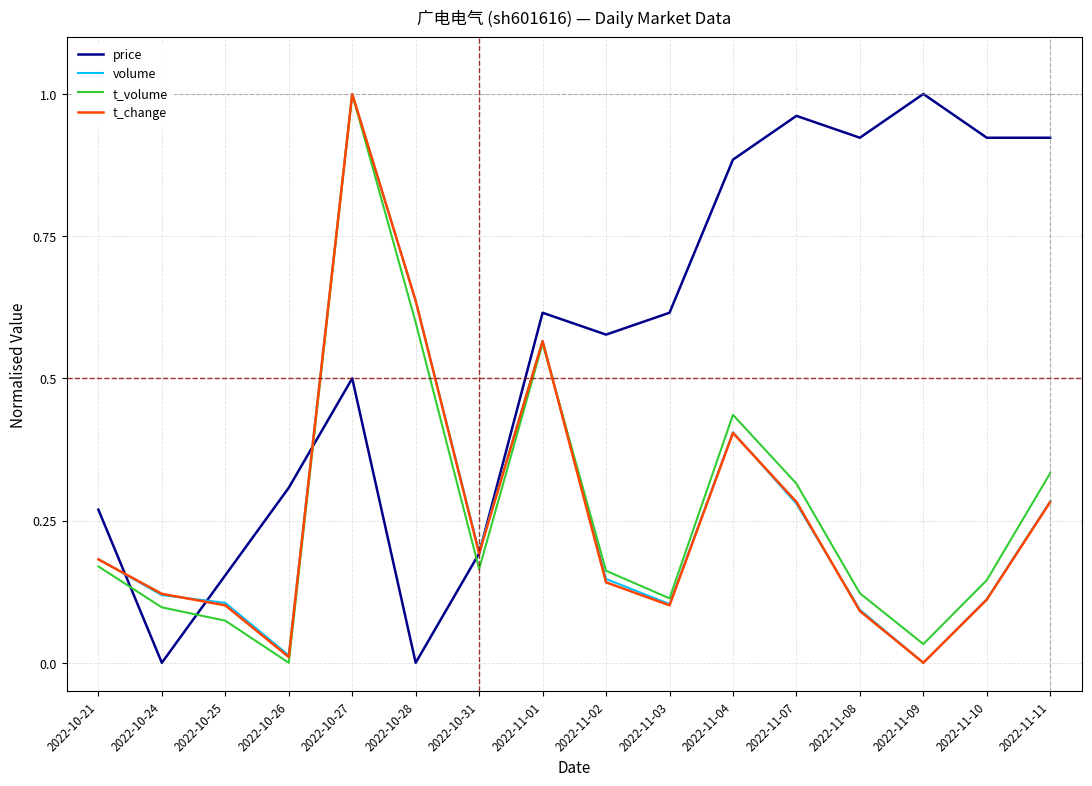

Which series changed the most between 2022-11-09 and 2022-11-11?

t_volume